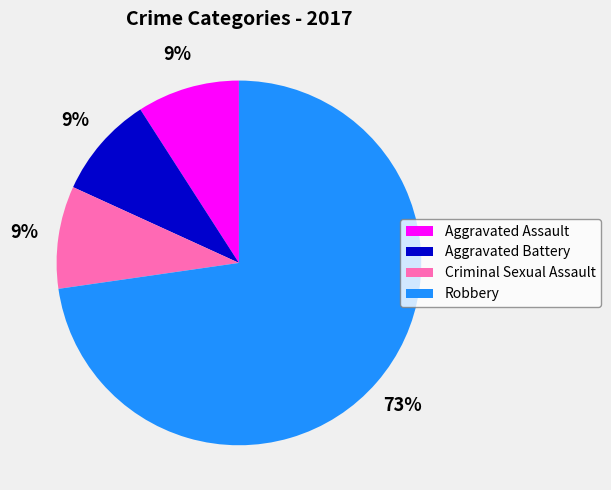

What percentage is the Criminal Sexual Assault slice, to the nearest percent?

9%